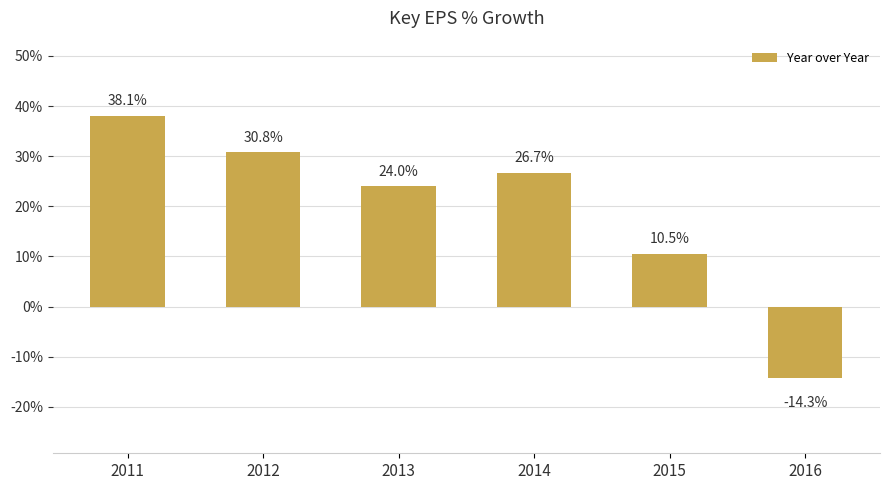

Rank the categories by value from lowest to highest.

2016, 2015, 2013, 2014, 2012, 2011